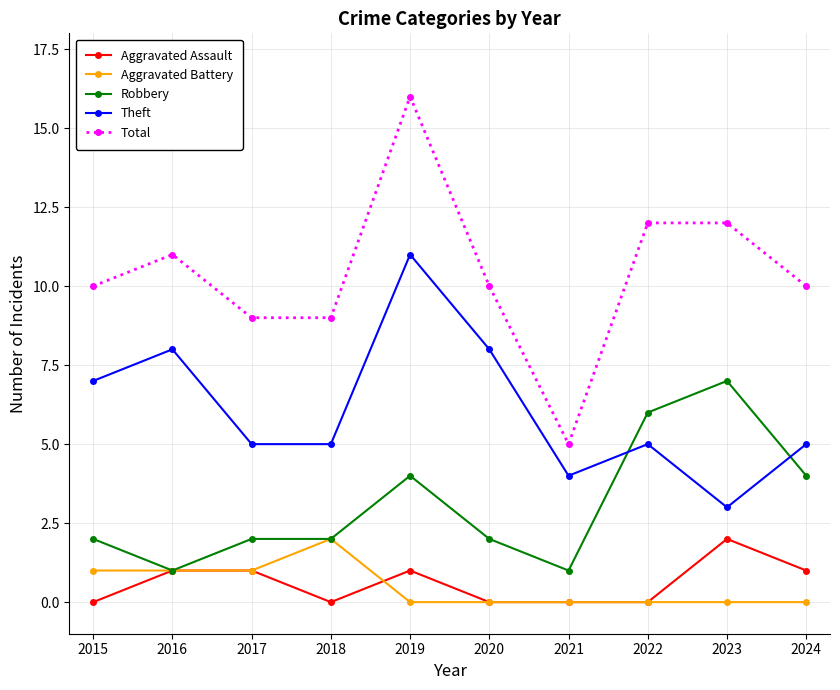

What are all the series names shown in the legend?

Aggravated Assault, Aggravated Battery, Robbery, Theft, Total